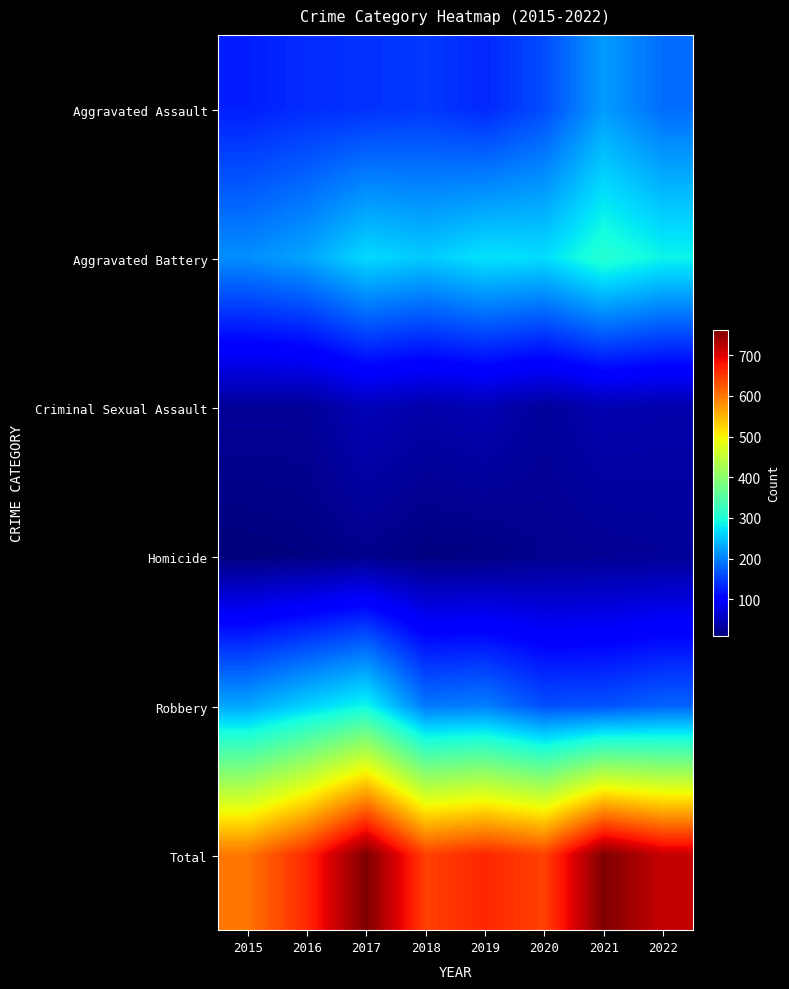

Reading left to right, extract all data points from this chart.

Aggravated Assault: 2015=127	2016=137	2017=141	2018=146	2019=134	2020=161	2021=220	2022=185
Aggravated Battery: 2015=210	2016=227	2017=266	2018=254	2019=273	2020=268	2021=309	2022=286
Criminal Sexual Assault: 2015=27	2016=27	2017=48	2018=39	2019=45	2020=29	2021=43	2022=40
Homicide: 2015=10	2016=13	2017=20	2018=12	2019=14	2020=22	2021=24	2022=27
Robbery: 2015=227	2016=259	2017=288	2018=193	2019=198	2020=163	2021=165	2022=178
Total: 2015=601	2016=663	2017=763	2018=644	2019=664	2020=643	2021=761	2022=716